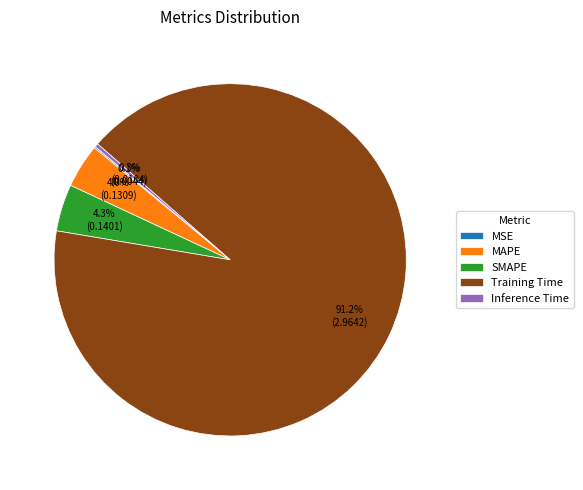

To the nearest percent, what portion does SMAPE represent?

4%